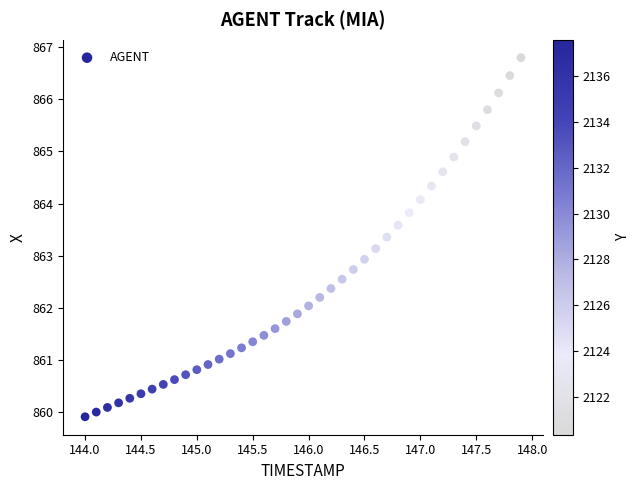

What is the range of X values (max minus min)?

3.9